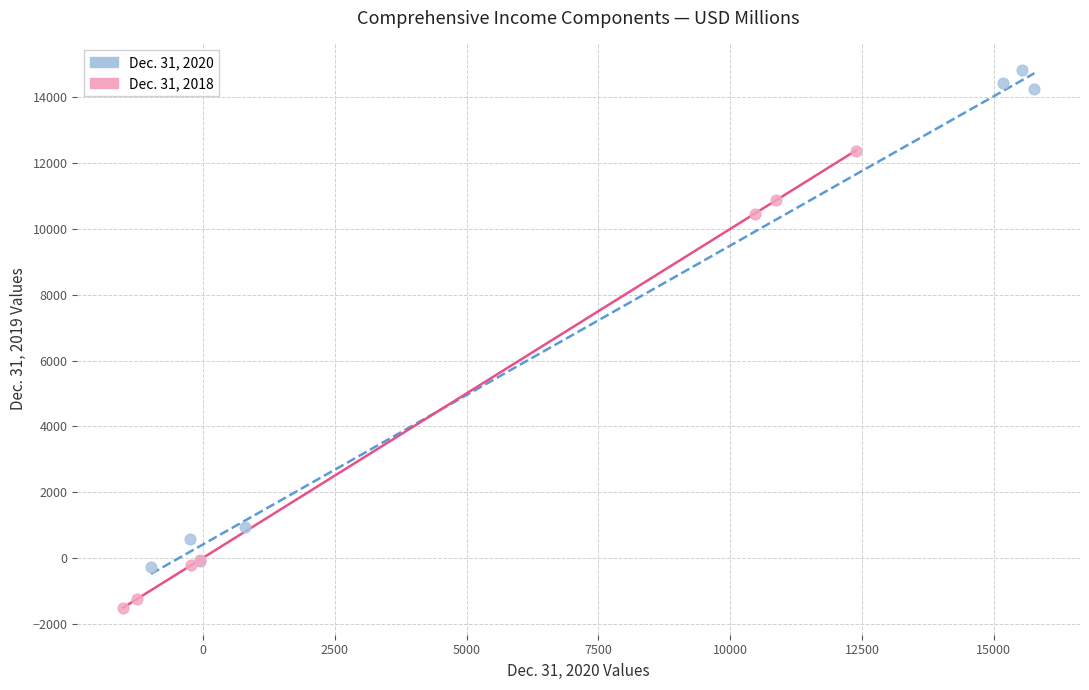

Which series contains the highest Y value?

Dec. 31, 2020